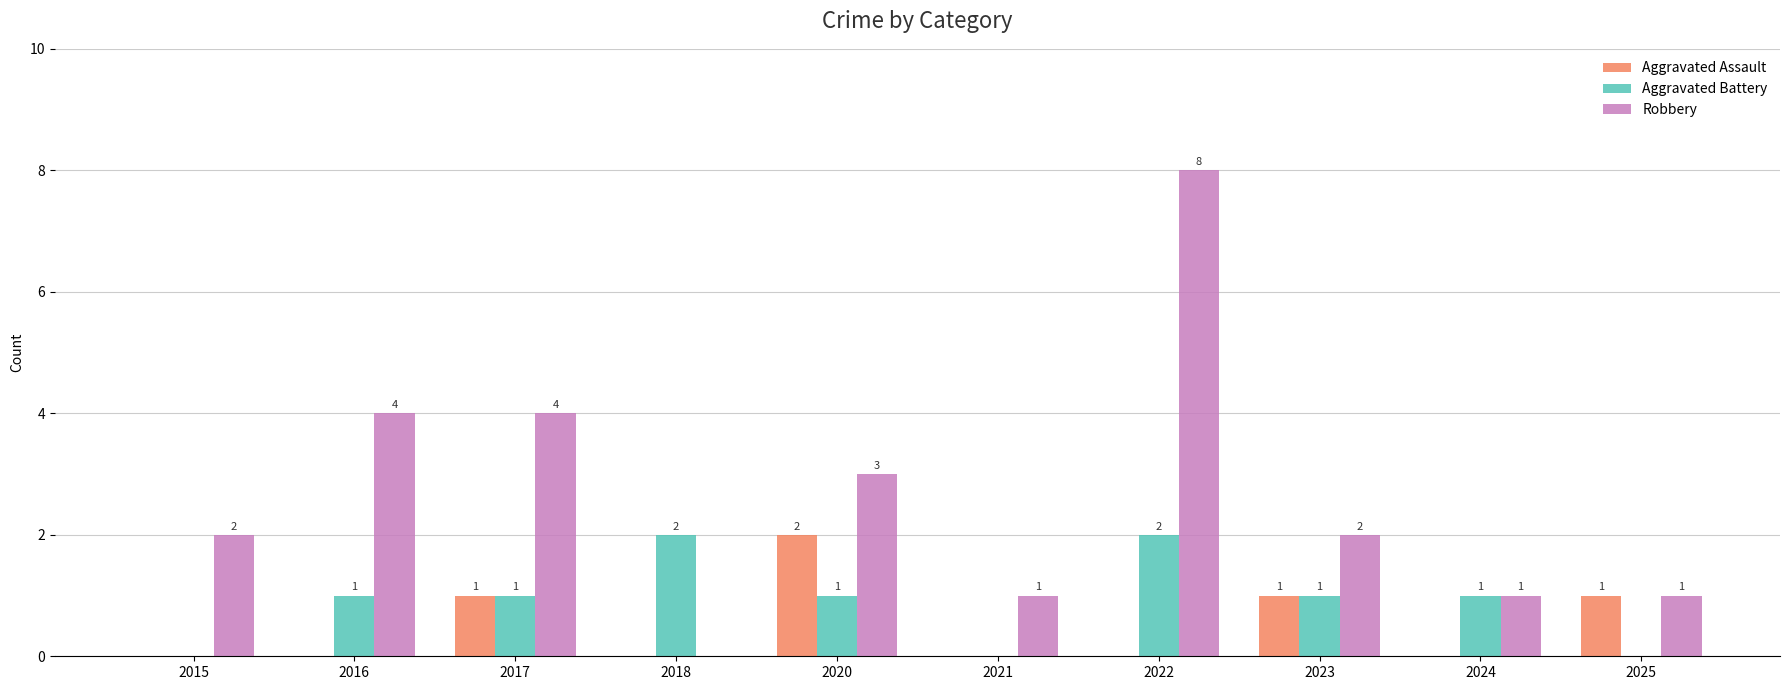

What is the total value across all series at 2020?

6